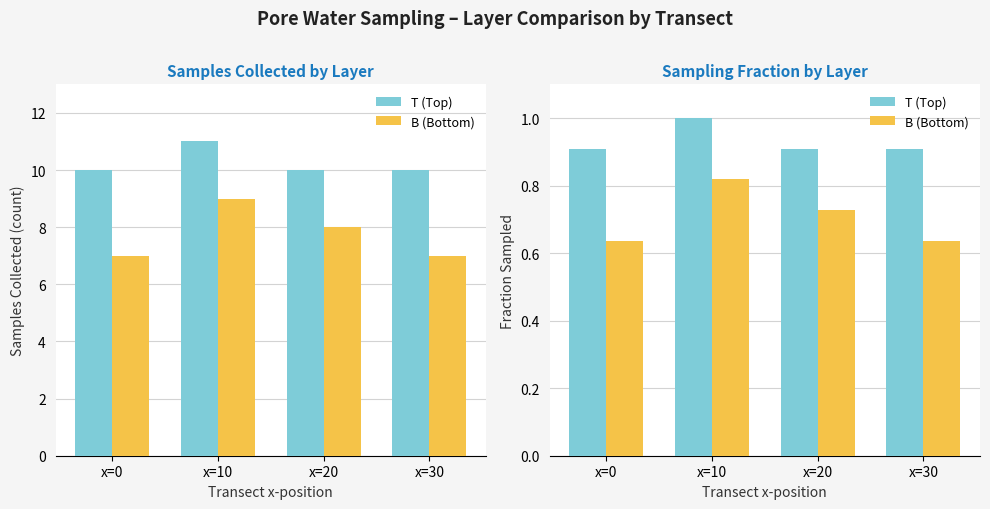

How many distinct data groups are displayed?

2